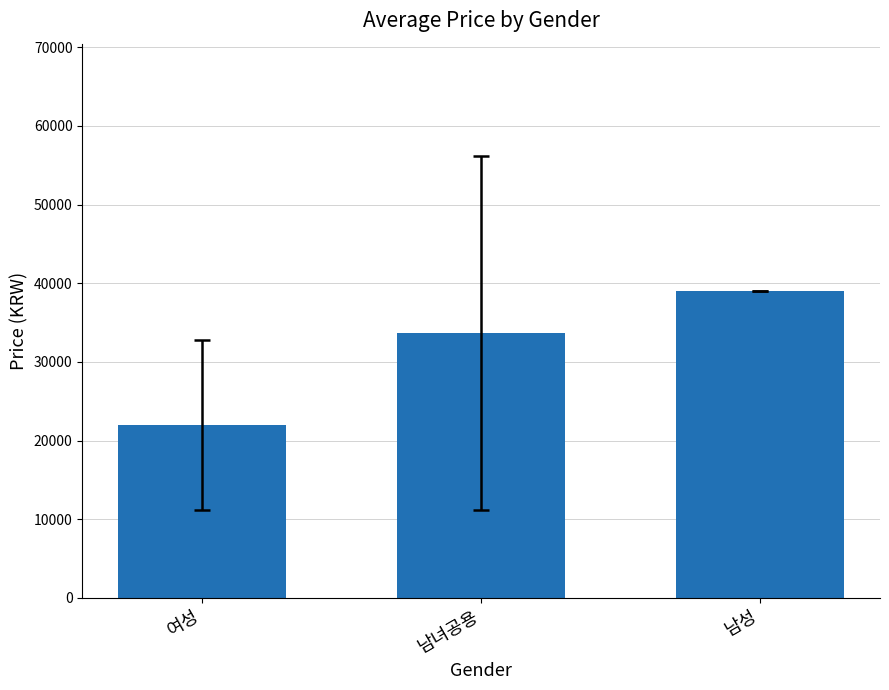

The value at 여성 is 4768.0. True or false?

False